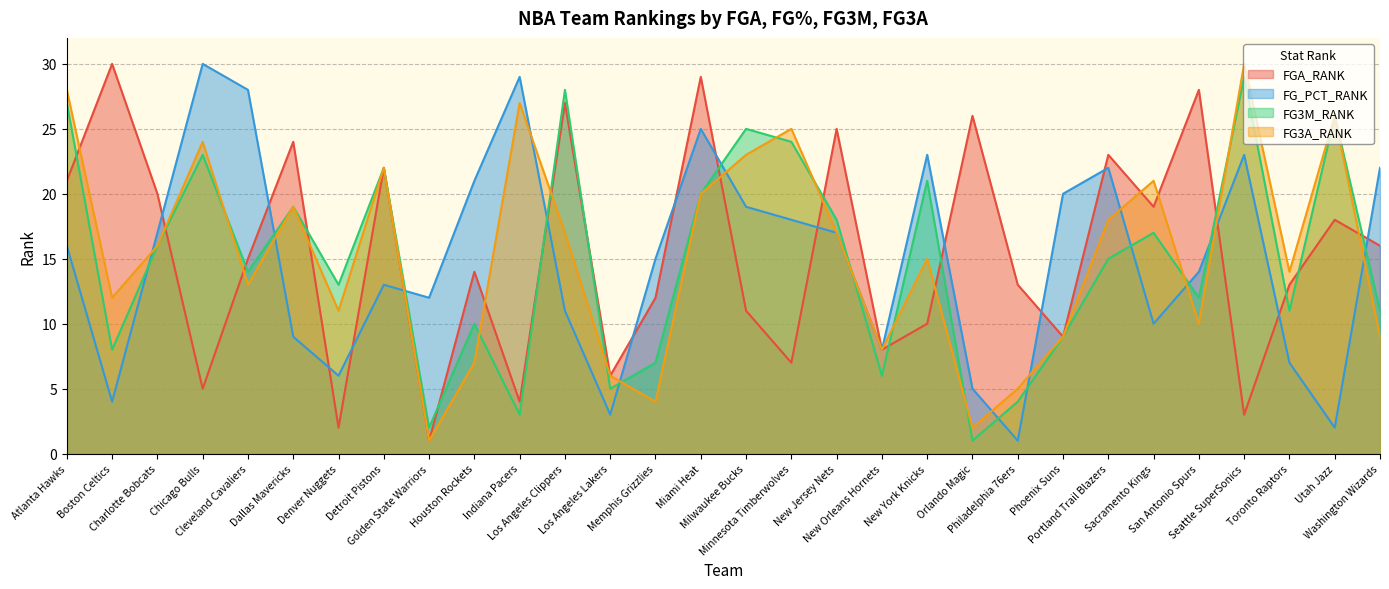

How many data points in FG3A_RANK are less than 16?

15